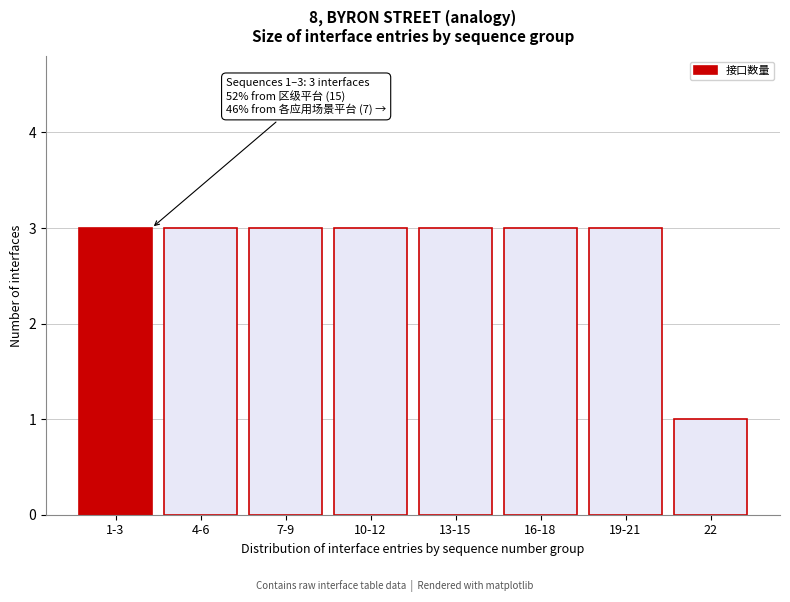

Reading left to right, what are all the values shown in this chart?

3	3	3	3	3	3	3	1